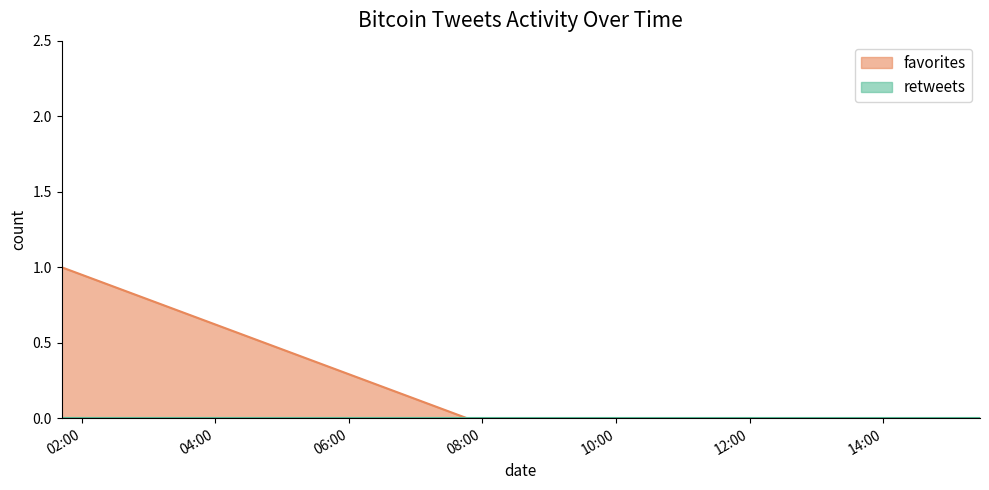

Which category has the lowest value across all series?

2011-03-16 07:46